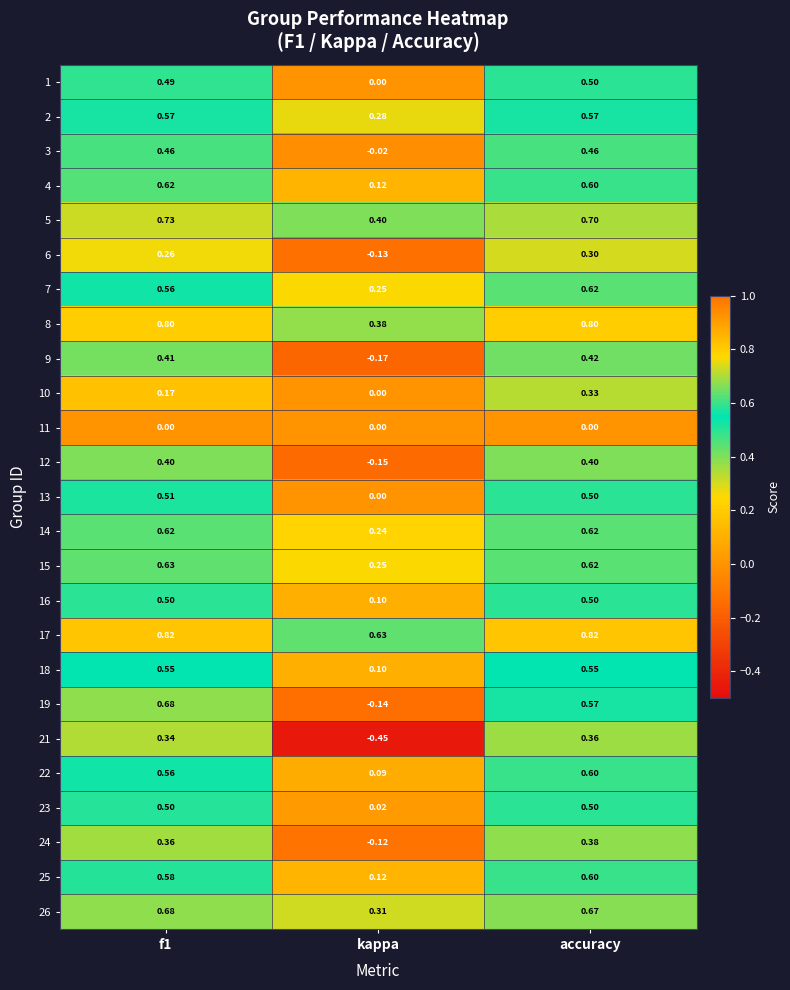

At which label does 21 reach its minimum?

kappa